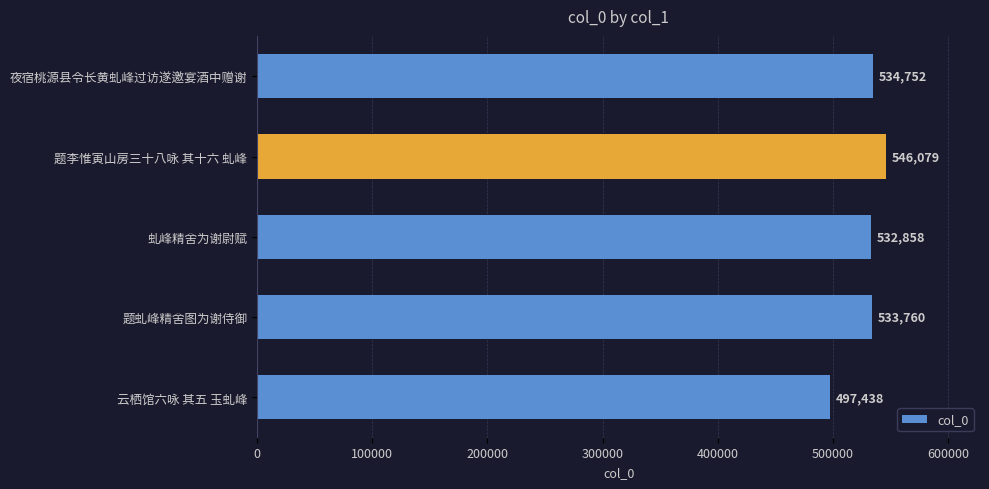

What is the sum of all values?

2644887